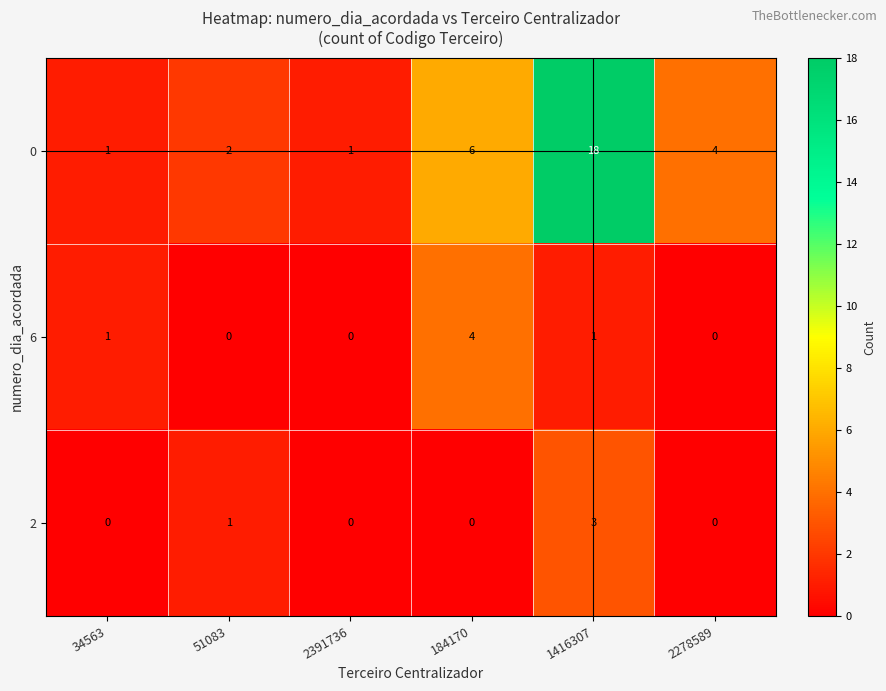

Reading left to right, list all the values displayed in this chart.

0: 1	2	1	6	18	4
6: 1	0	0	4	1	0
2: 0	1	0	0	3	0